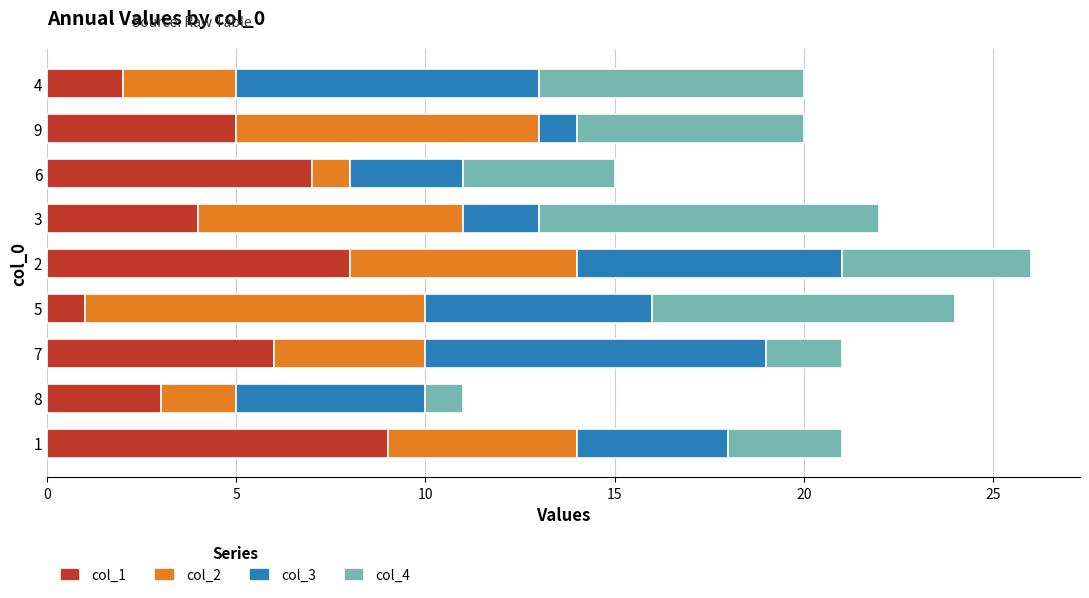

List the labels in order of col_1 value, smallest first.

5, 4, 8, 3, 9, 7, 6, 2, 1